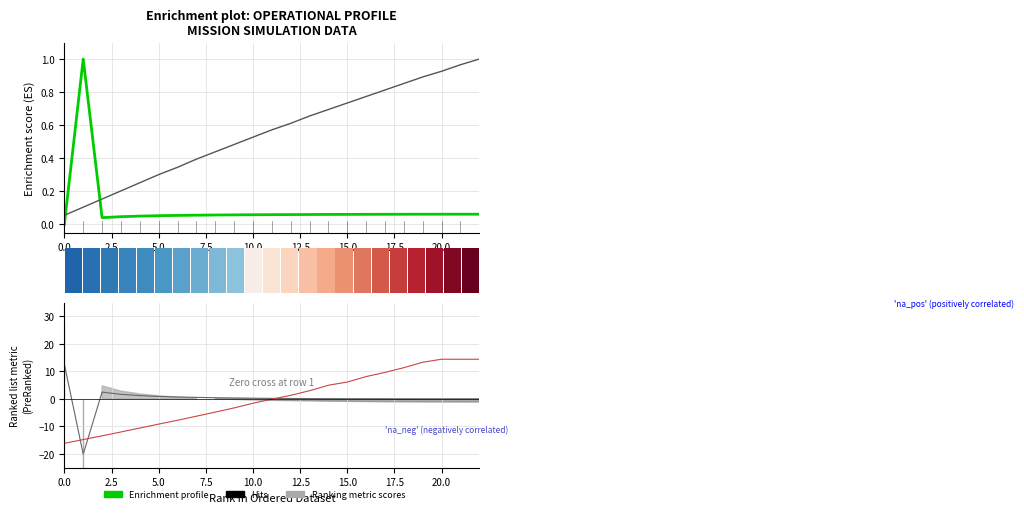

At which category is the sum across all series the highest?

22